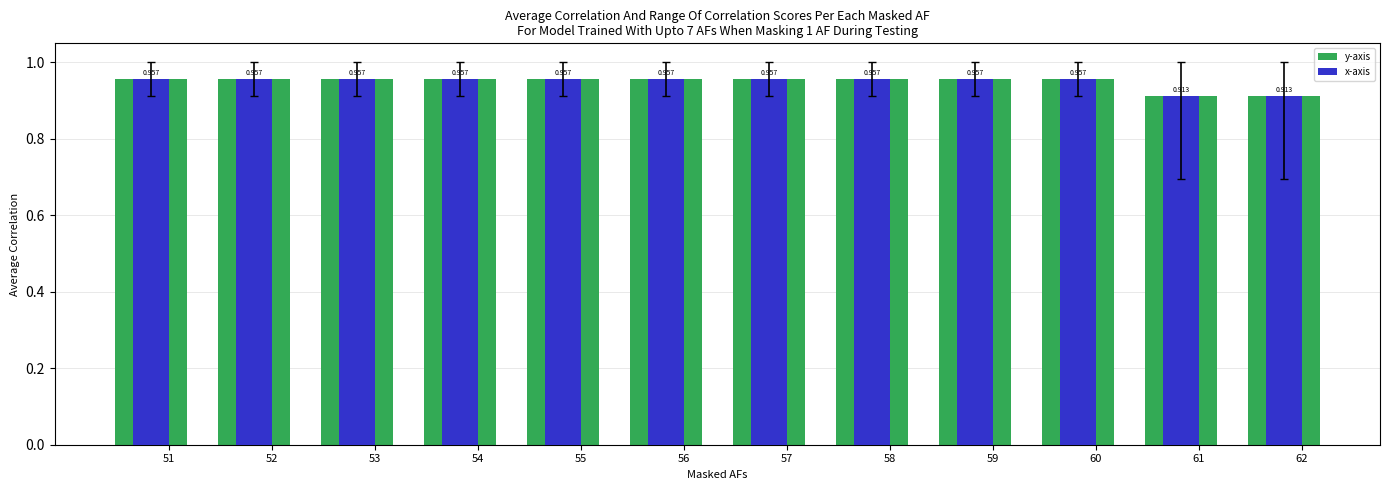

What is the sum of all y-axis values?

11.4